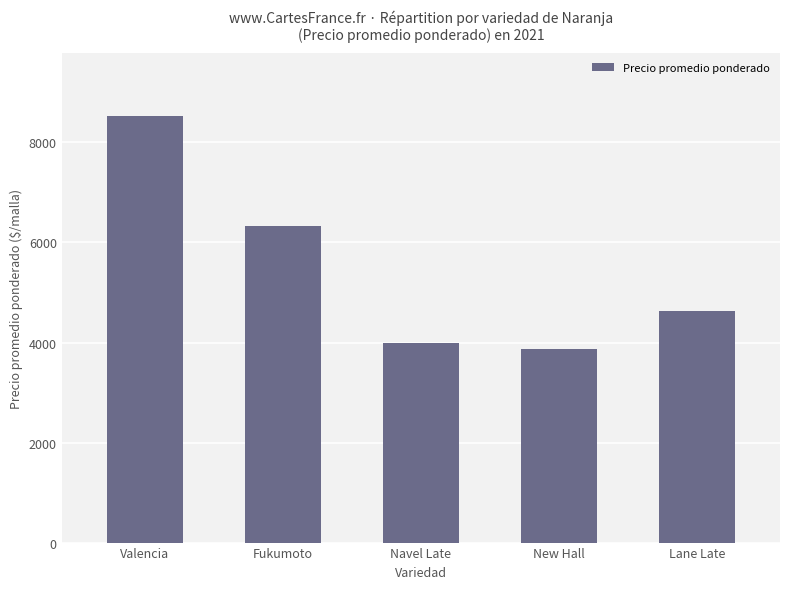

Count the number of categories in the chart.

5